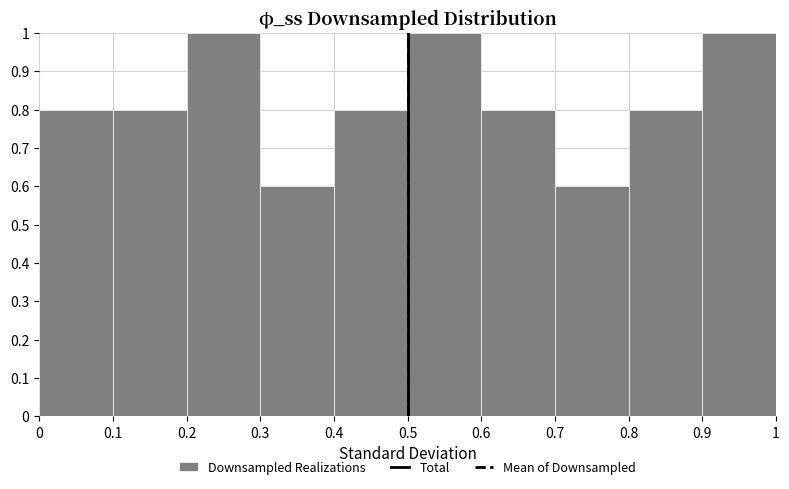

Reading left to right, transcribe this chart: for each bar, give the range it covers on the x-axis and its height. The values are not printed on the chart, so give them approximately, as read against the axis.

0 to 0.1: 0.8
0.1 to 0.2: 0.8
0.2 to 0.3: 1.0
0.3 to 0.4: 0.6
0.4 to 0.5: 0.8
0.5 to 0.6: 1.0
0.6 to 0.7: 0.8
0.7 to 0.8: 0.6
0.8 to 0.9: 0.8
0.9 to 1: 1.0